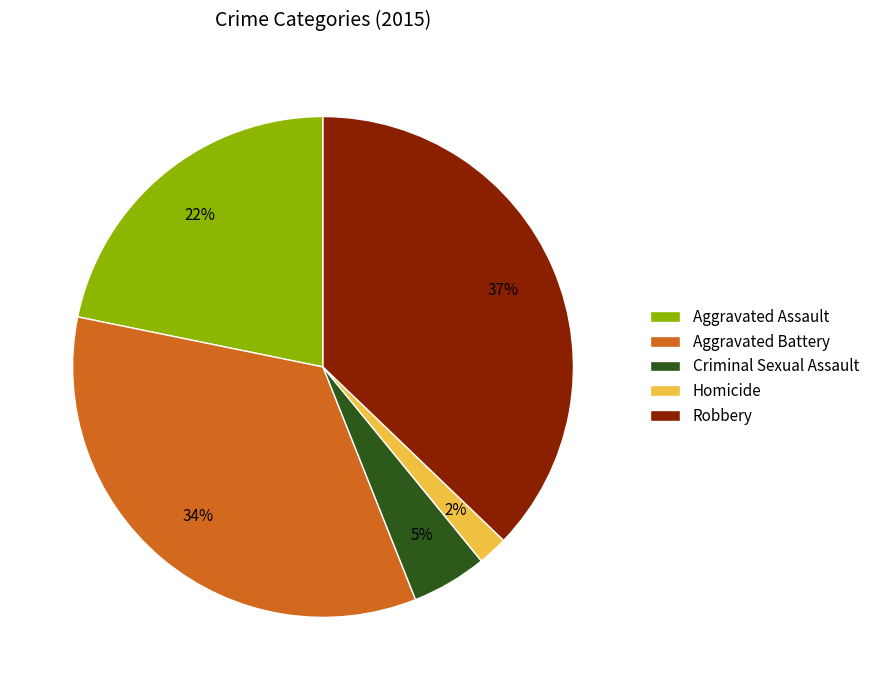

To the nearest percent, what is the difference between the Robbery and Aggravated Assault slice percentages?

15%